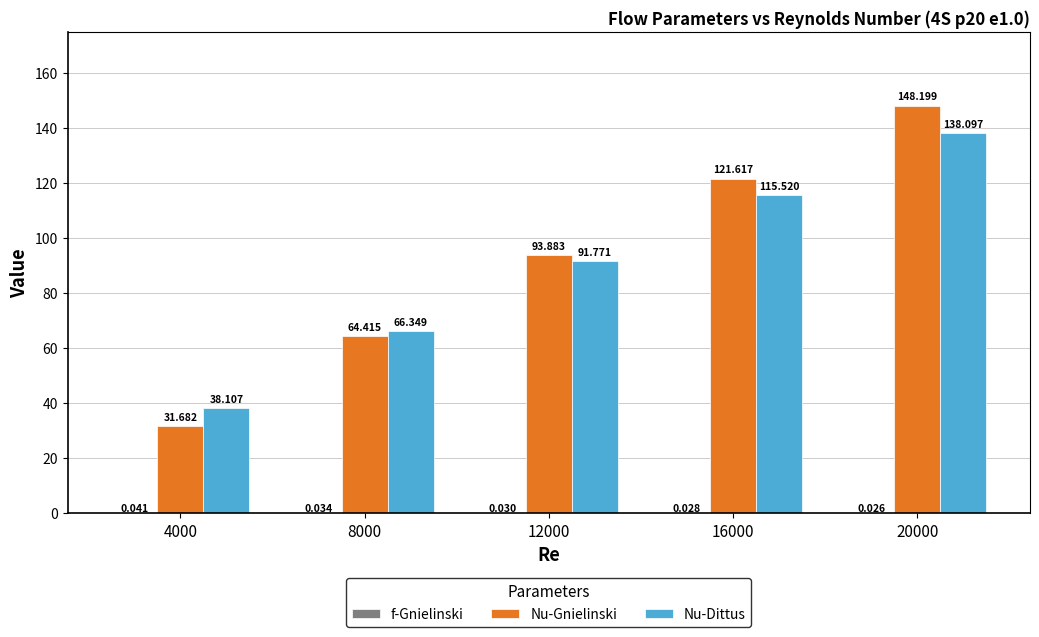

Are the bars grouped side by side (vs. stacked)?

Yes